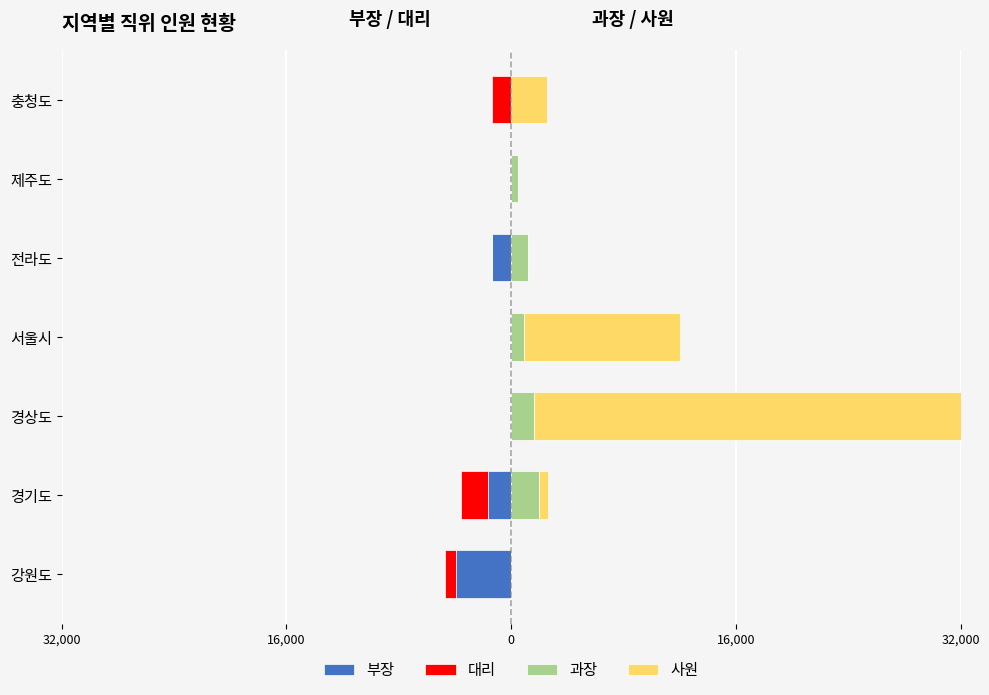

How many groups of bars are there?

7